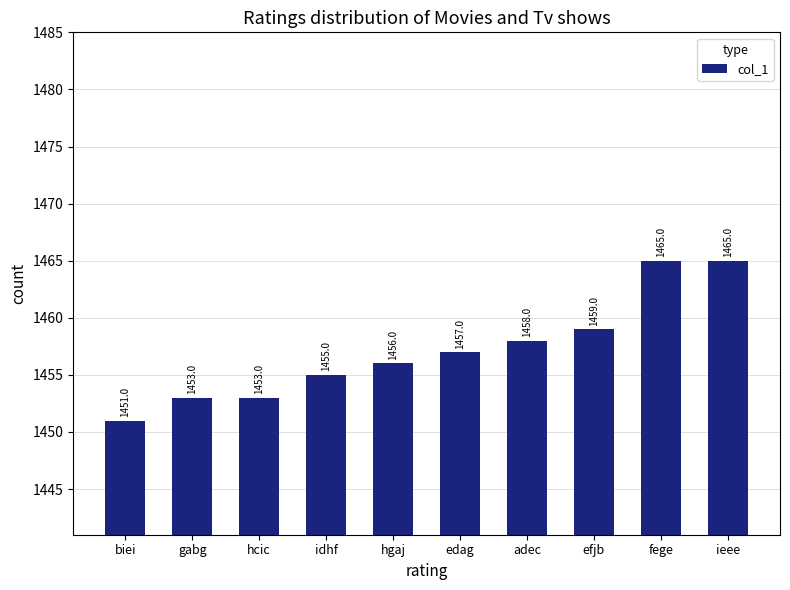

What is the difference between the values at edag and hcic?

4